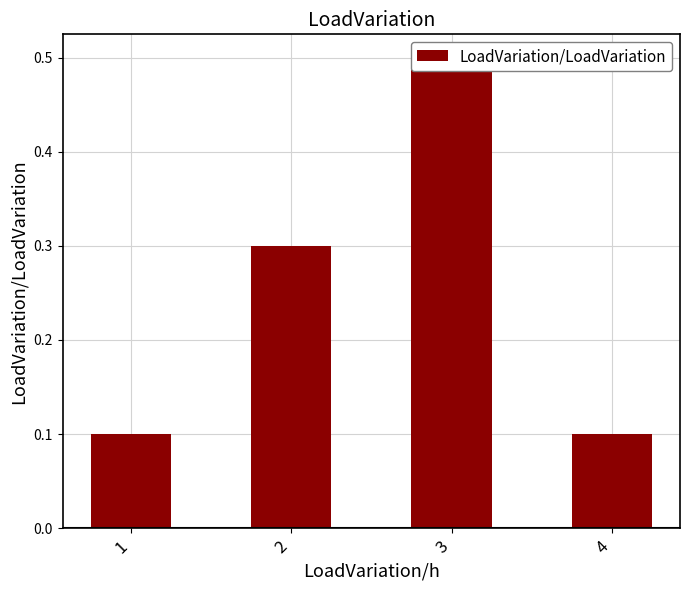

What is the average value?

0.2